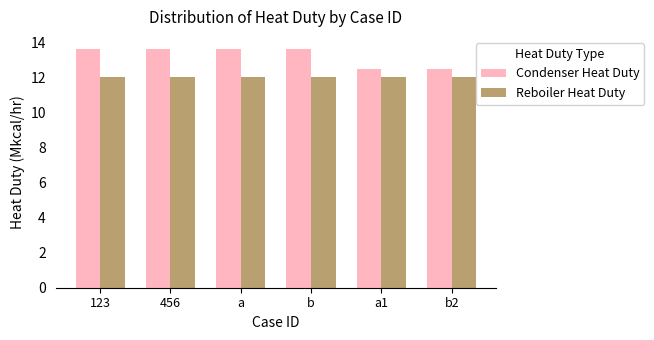

How many bars are there in total?

12